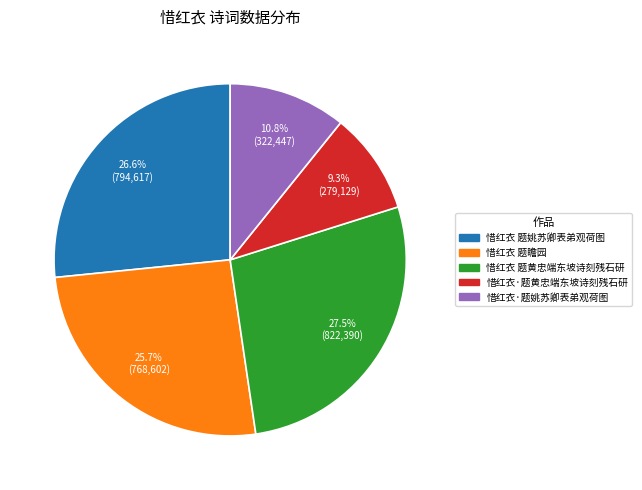

How many segments does this pie chart have?

5